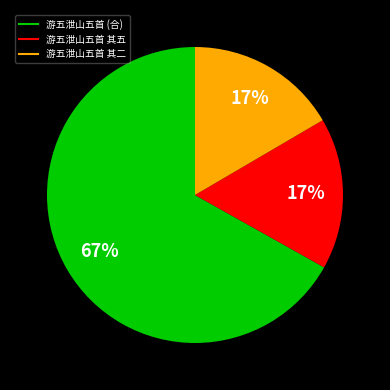

Between 游五泄山五首 (合) and 游五泄山五首 其五, which is larger?

游五泄山五首 (合)